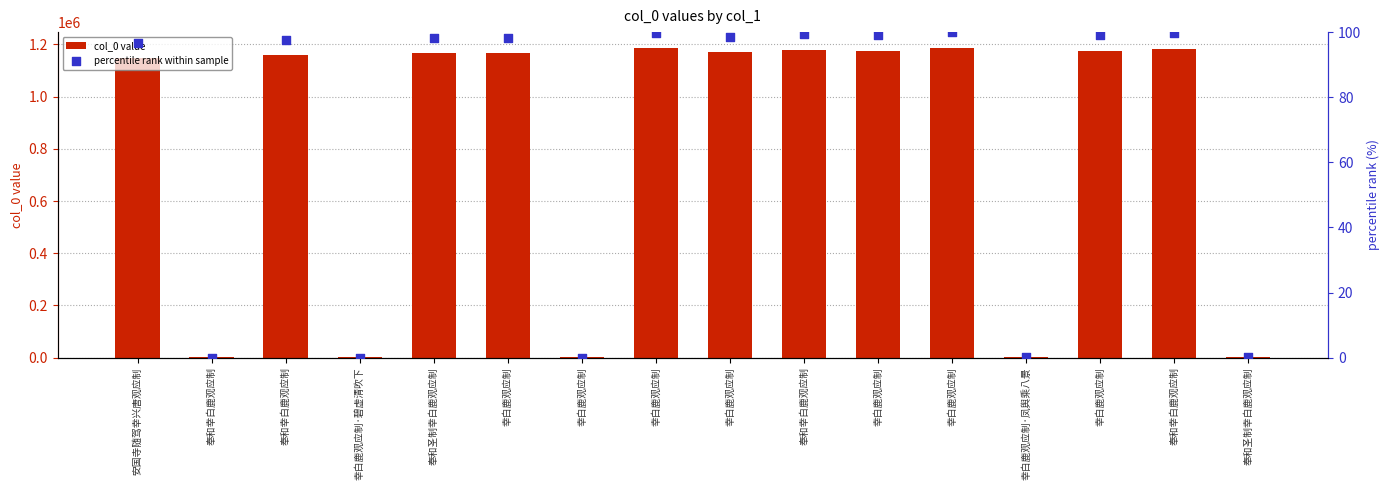

Which series contains the lowest Y value?

percentile rank within sample